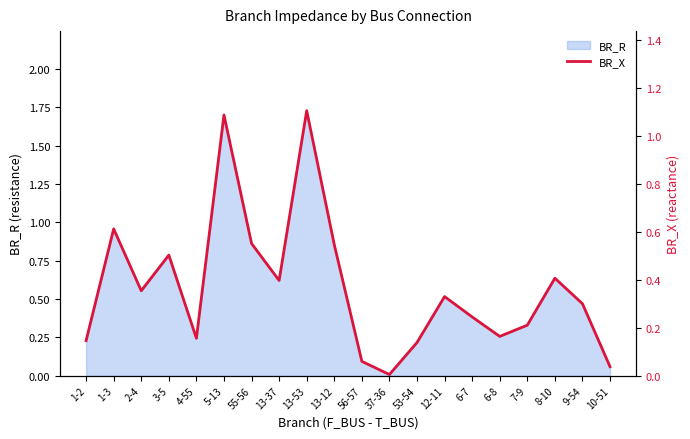

What is the sum of all values?

7.4